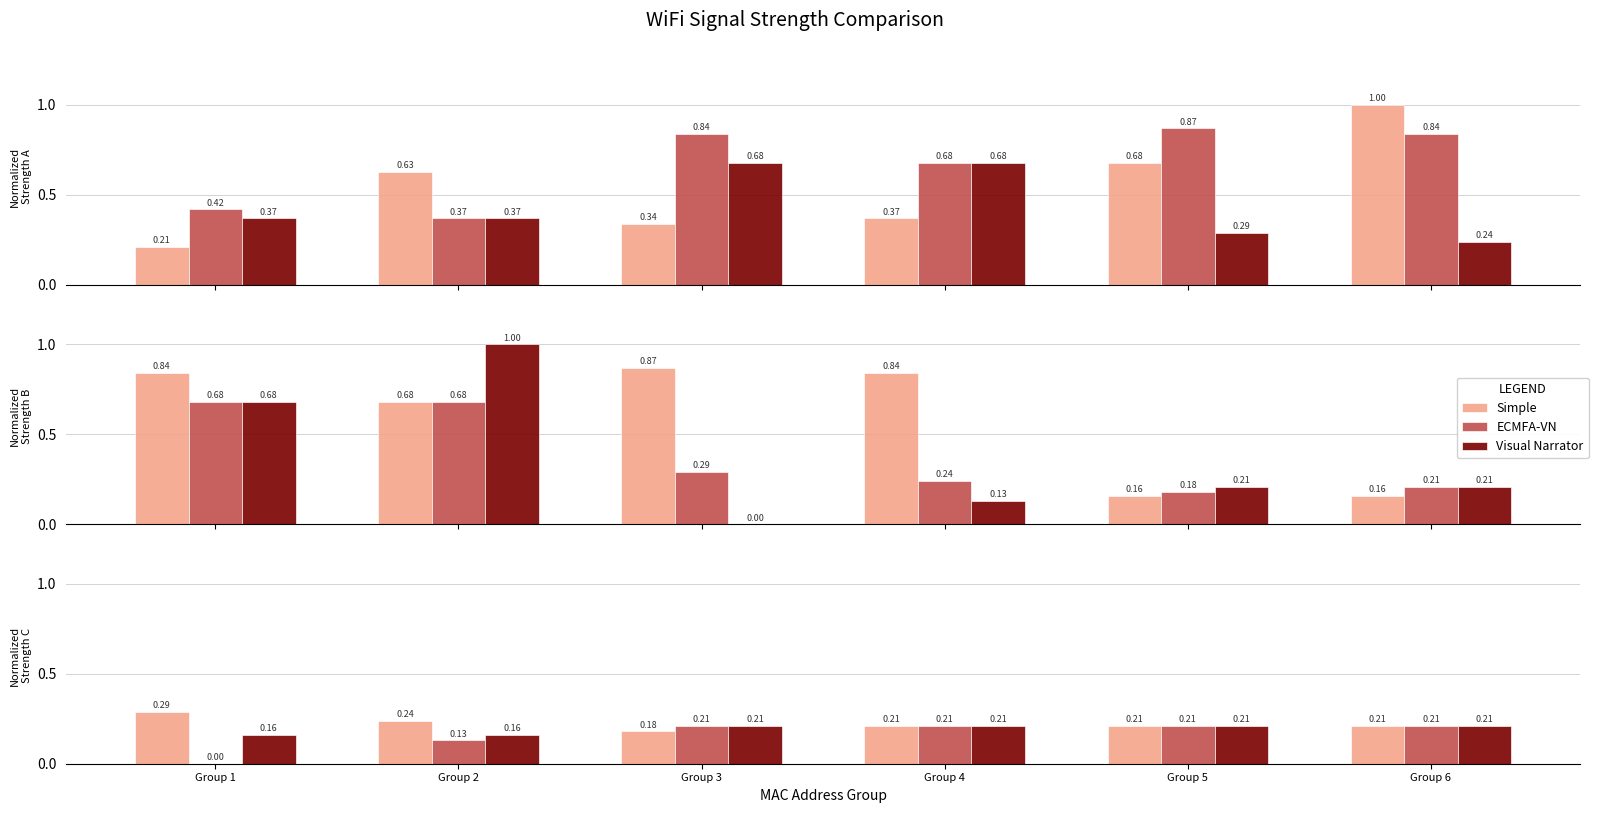

What is the total value across all series at Group 1?

0.4